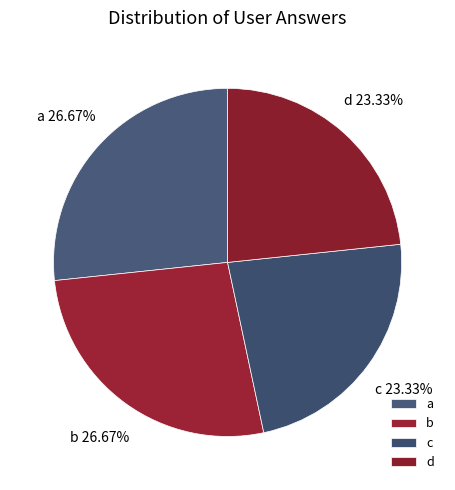

How many slices are in this pie chart?

4